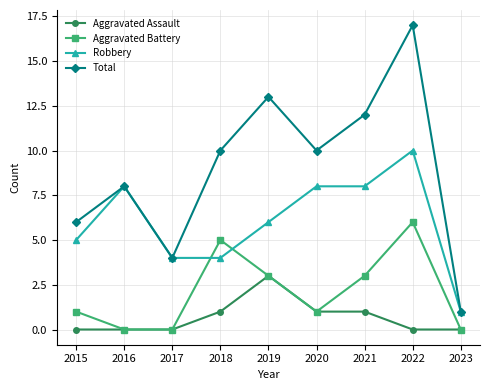

How many lines are shown in the chart?

4